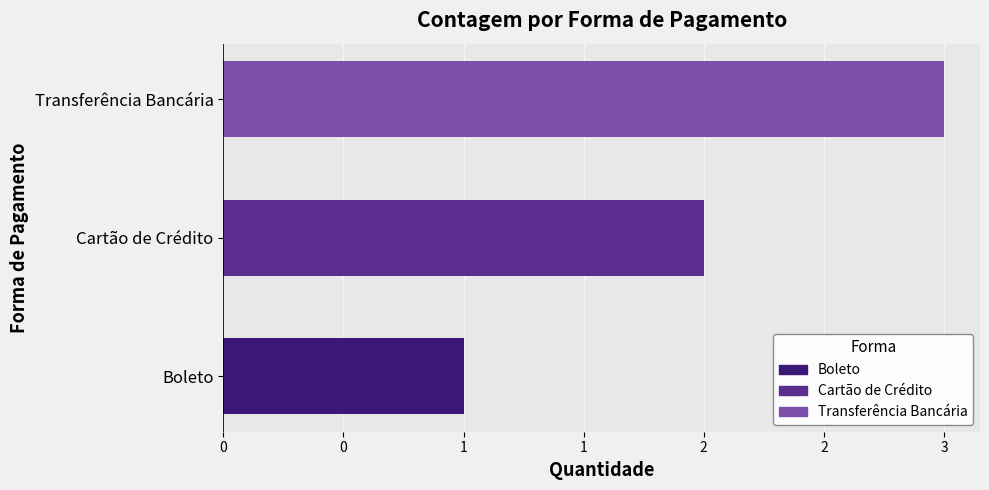

At which label does the data first exceed 2?

Transferência Bancária